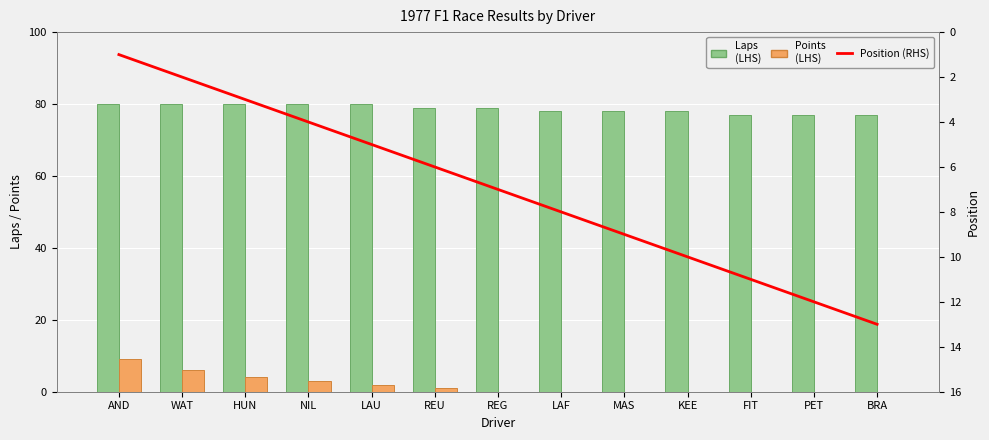

What value does the Laps (LHS) series have at LAU?

80